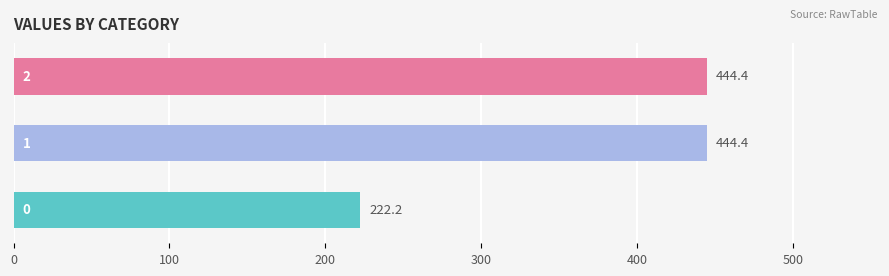

Count the number of data series in this chart.

1